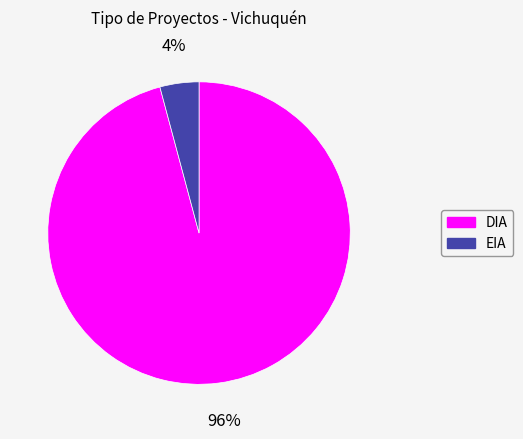

How many slices are in this pie chart?

2